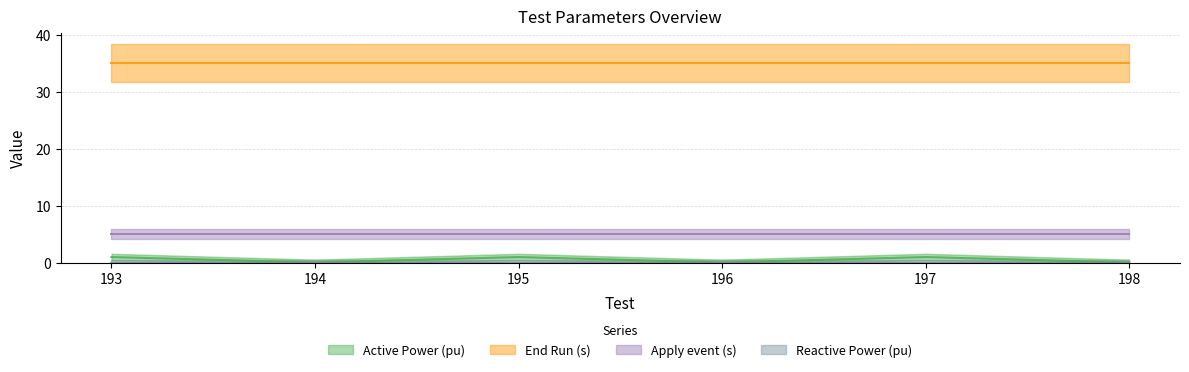

What is the spread (max minus min) of values at 196?

35.0